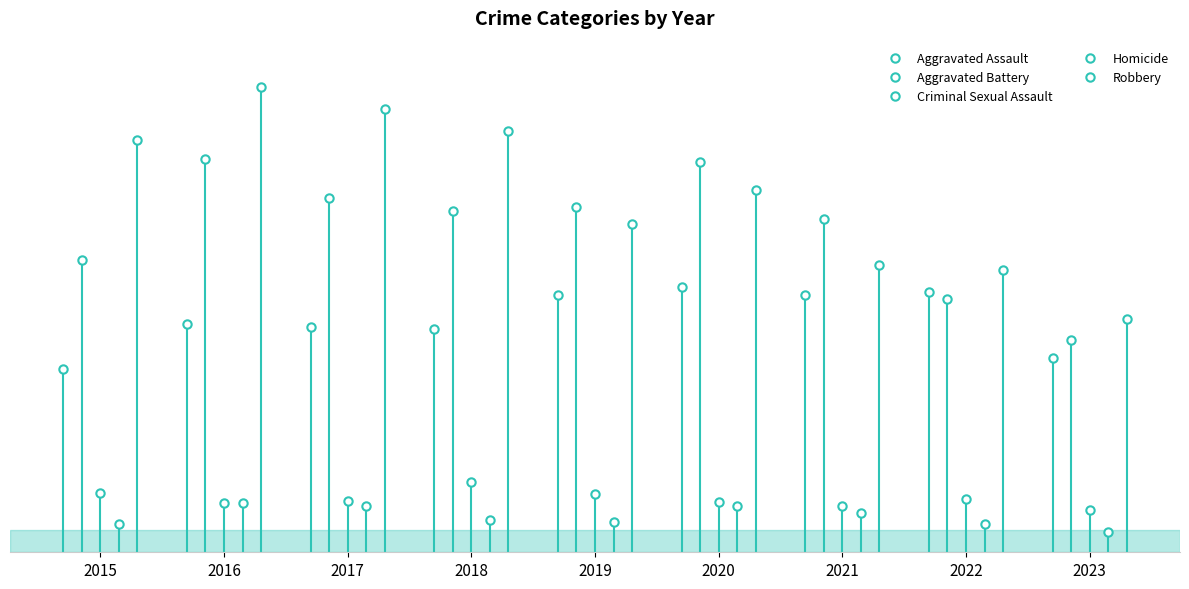

At which label does Homicide first exceed 56?

2016